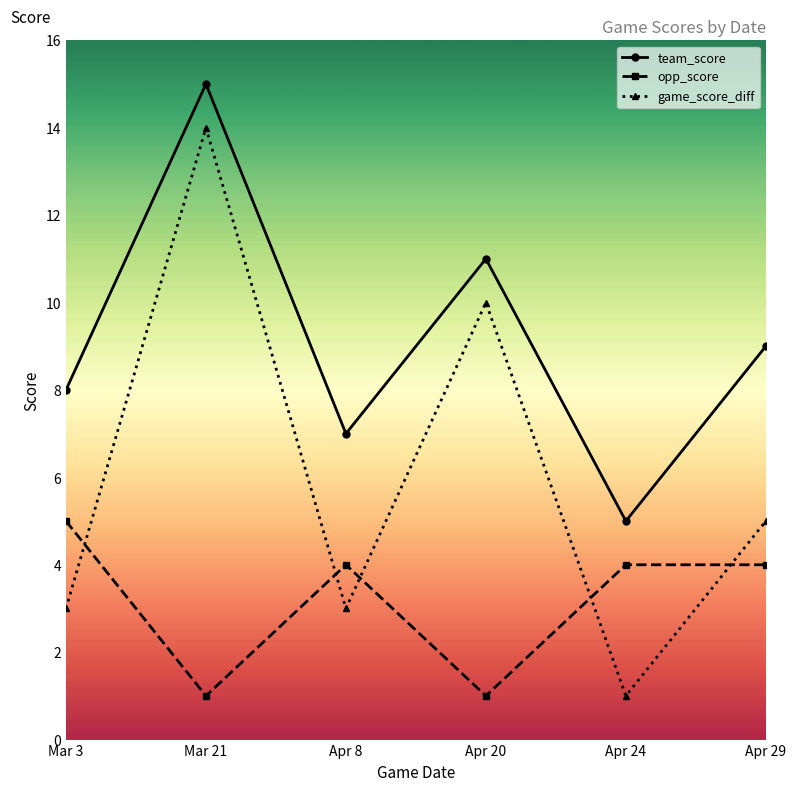

Does the chart display data point markers on the line(s)?

Yes